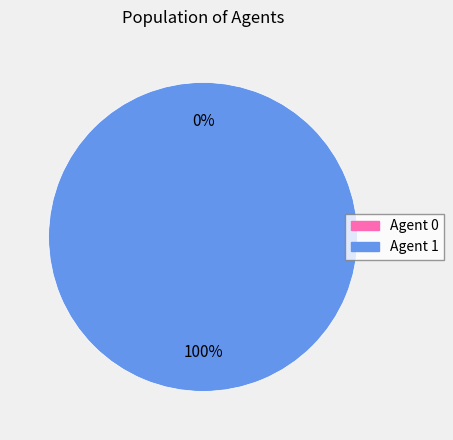

How many segments does this pie chart have?

2